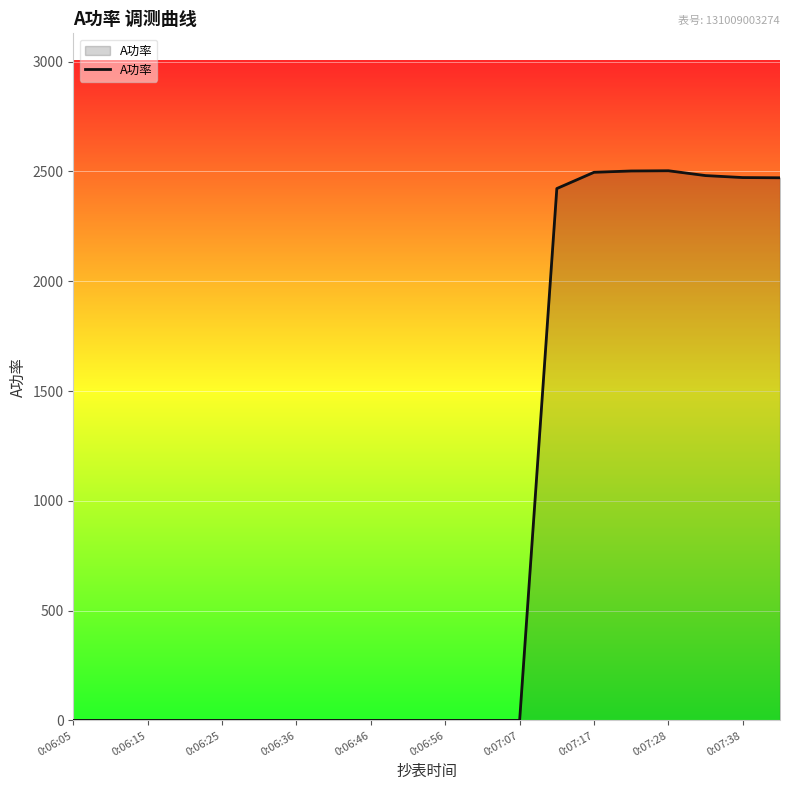

What is the greatest value displayed?

2503